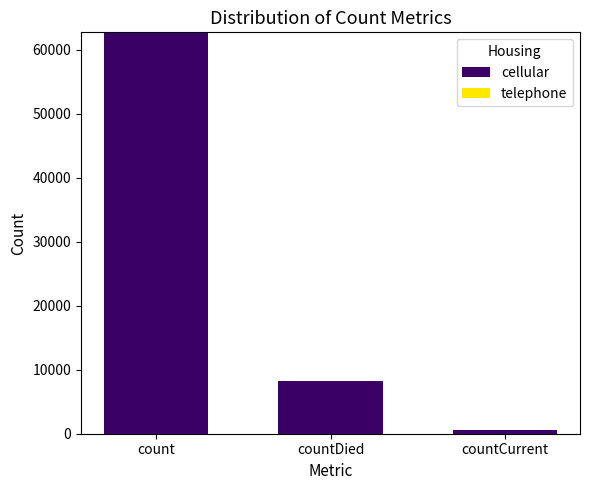

What is the label of the 1st bar from the right?

countCurrent